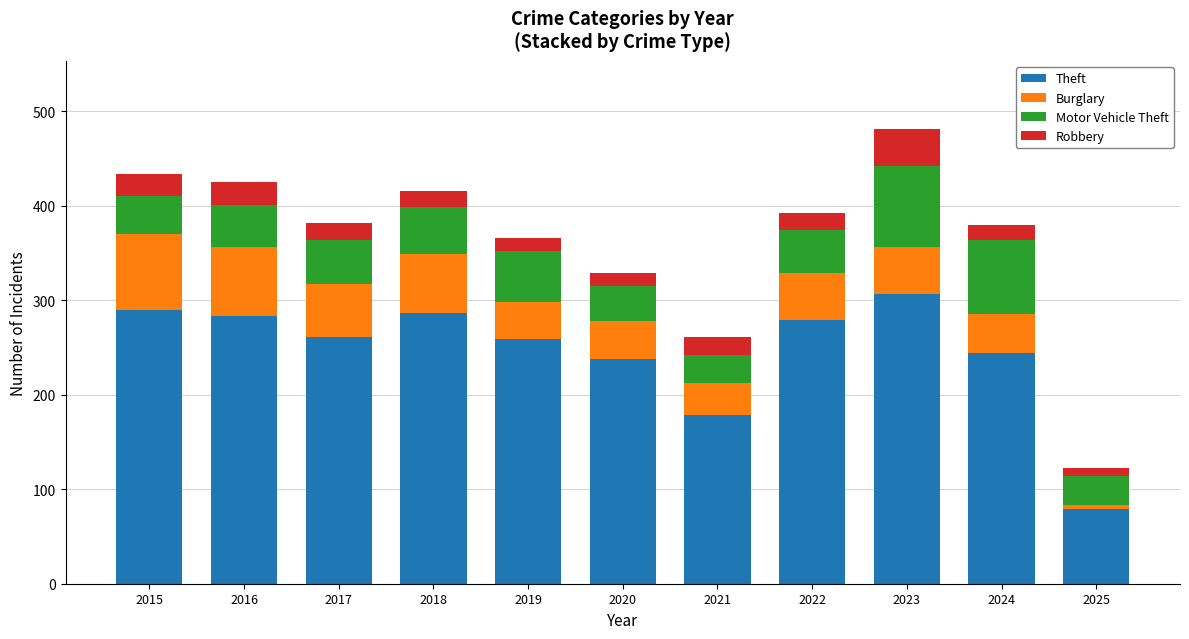

True or false: Theft has a value of 259 at 2019.

True